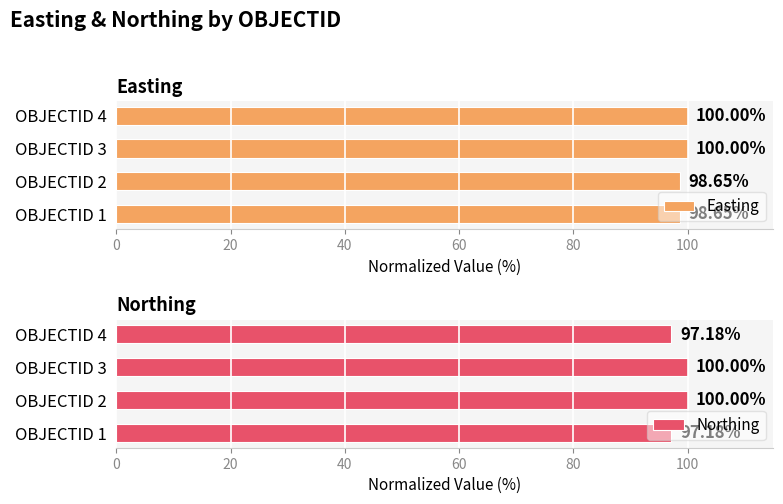

How many distinct data groups are displayed?

2